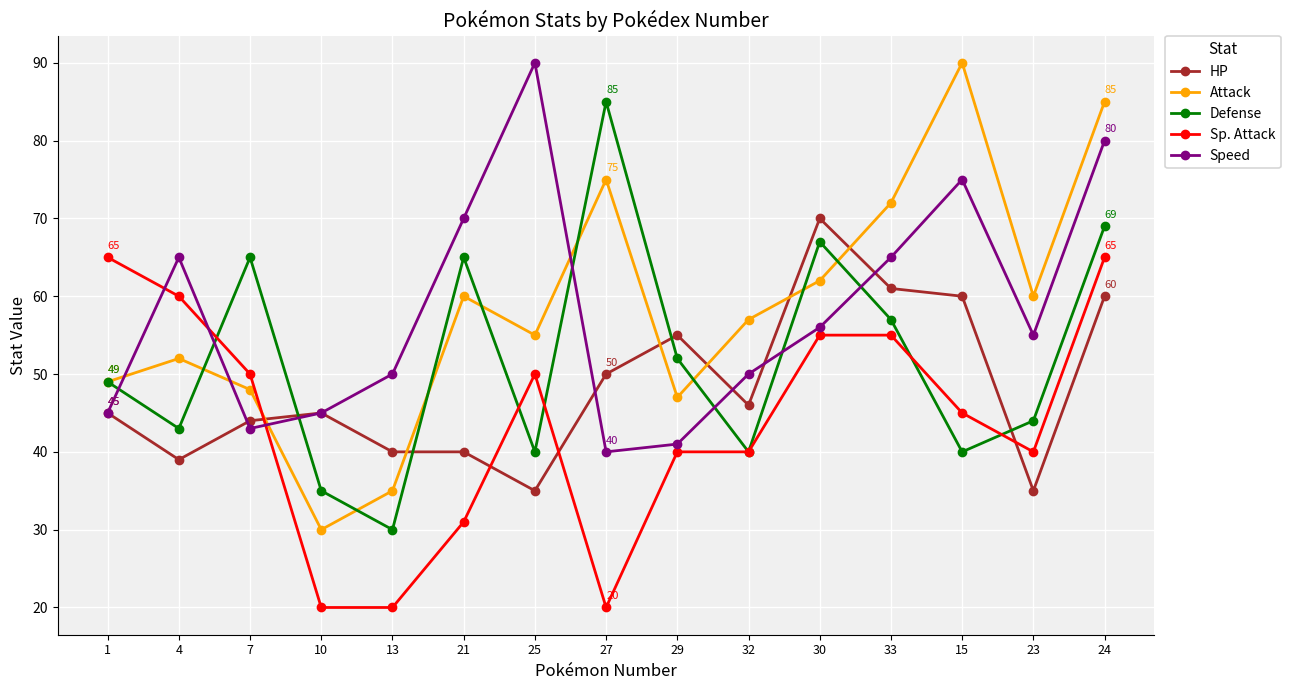

Reading left to right, list all the values displayed in this chart.

HP: 1=45	4=39	7=44	10=45	13=40	21=40	25=35	27=50	29=55	32=46	30=70	33=61	15=60	23=35	24=60
Attack: 1=49	4=52	7=48	10=30	13=35	21=60	25=55	27=75	29=47	32=57	30=62	33=72	15=90	23=60	24=85
Defense: 1=49	4=43	7=65	10=35	13=30	21=65	25=40	27=85	29=52	32=40	30=67	33=57	15=40	23=44	24=69
Sp. Attack: 1=65	4=60	7=50	10=20	13=20	21=31	25=50	27=20	29=40	32=40	30=55	33=55	15=45	23=40	24=65
Speed: 1=45	4=65	7=43	10=45	13=50	21=70	25=90	27=40	29=41	32=50	30=56	33=65	15=75	23=55	24=80